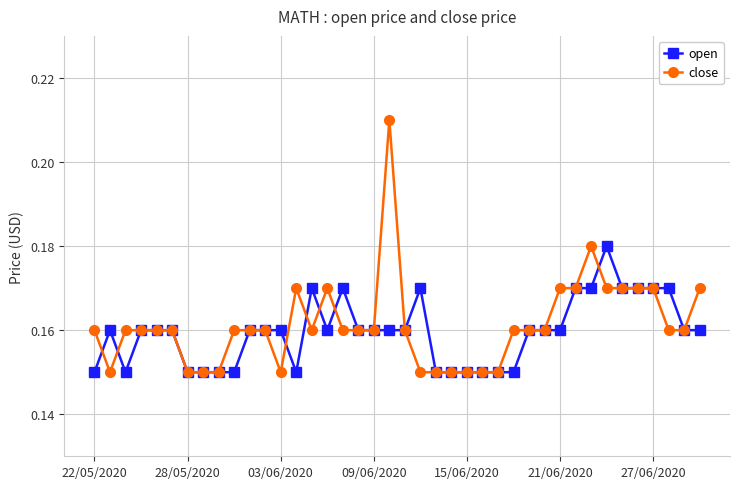

How many open values are between 0 and 1?

40